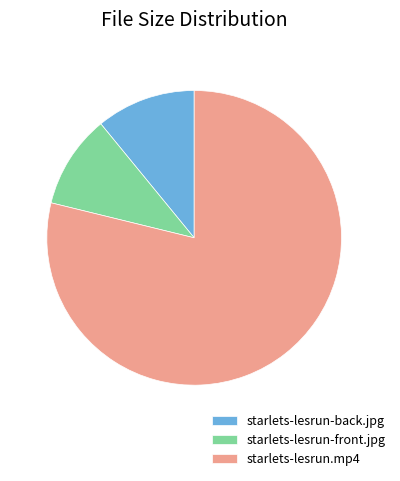

Combined, do starlets-lesrun-back.jpg and starlets-lesrun.mp4 account for over 50%?

Yes